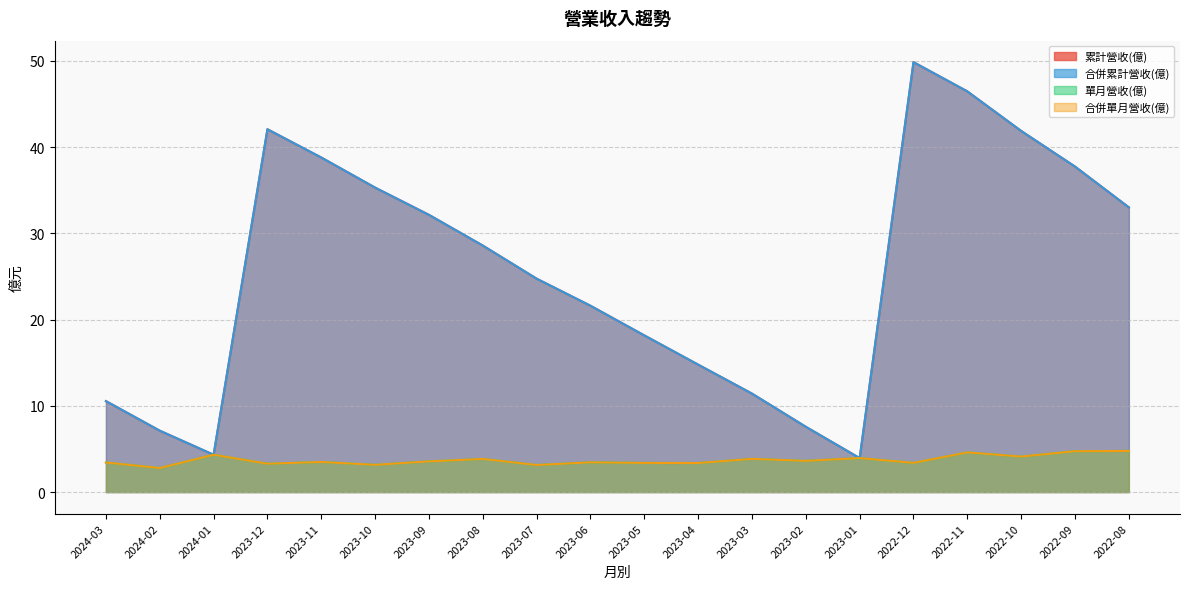

How many interior local peaks does the 單月營收(億) series have?

7